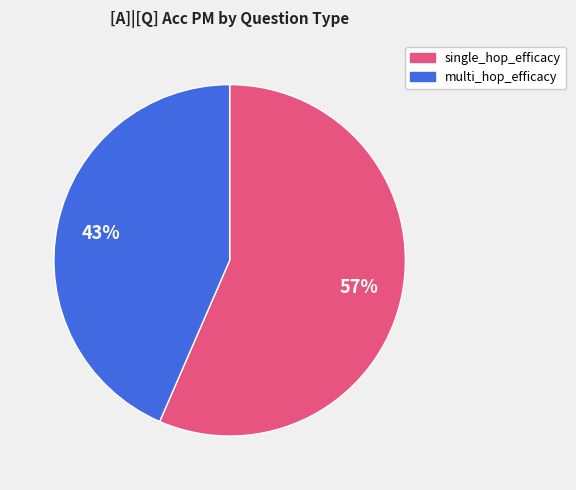

Does any single category account for the majority?

Yes